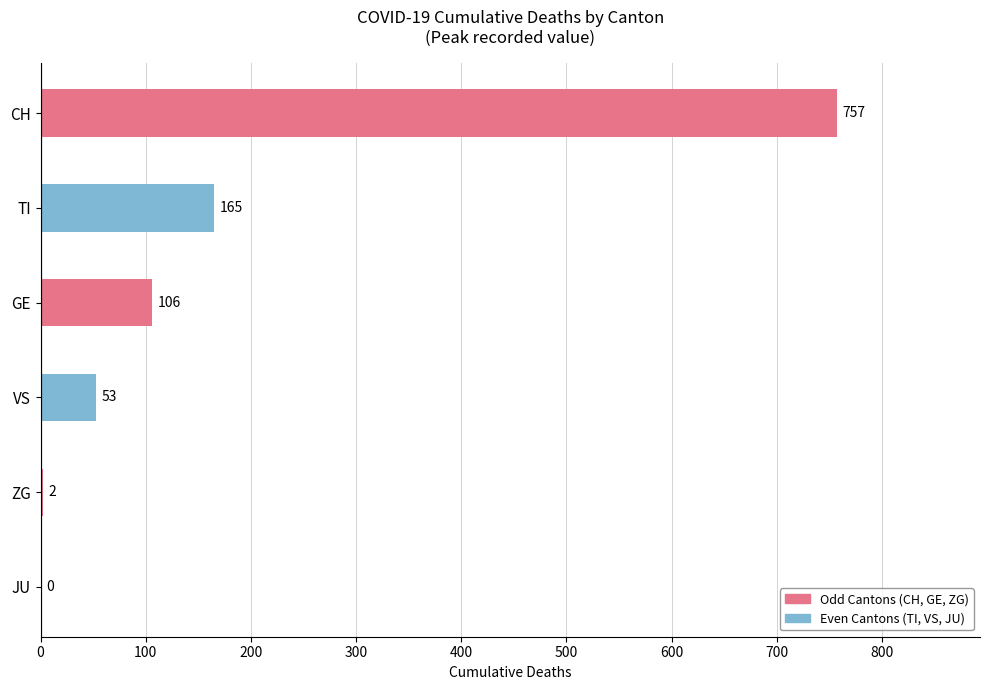

Which label corresponds to the largest value in the chart?

CH